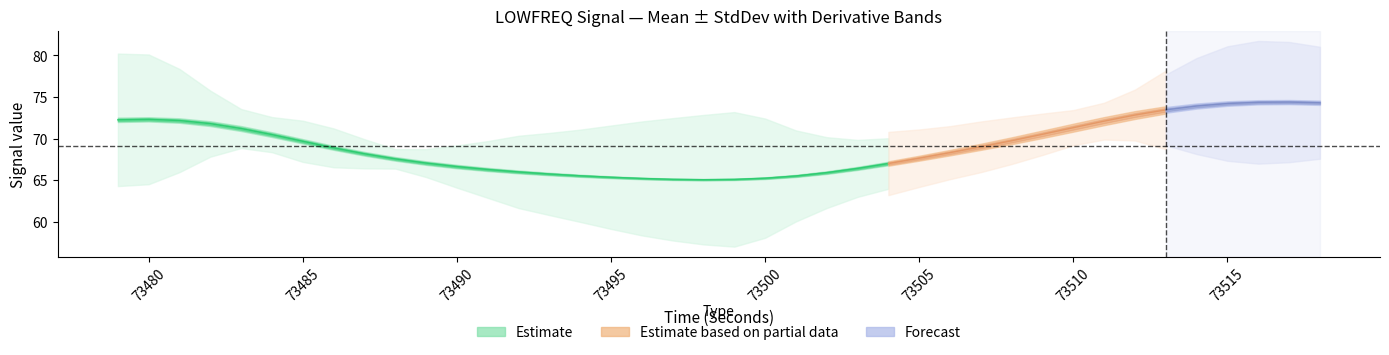

What is the sum of the firstDerivativePower_LOWFREQ values at 73504 and 73502?

0.2